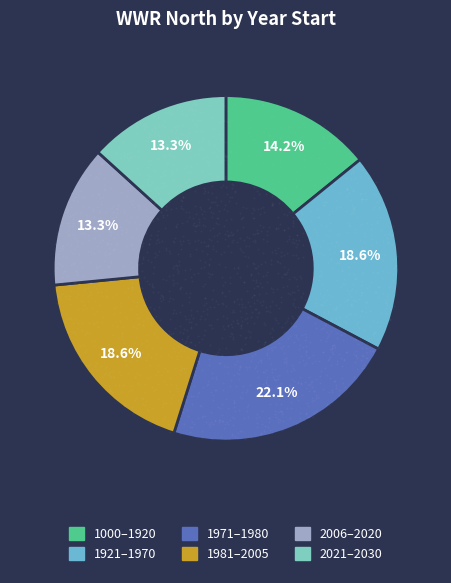

What is the total percentage of 2006 and 2021?

26.5%